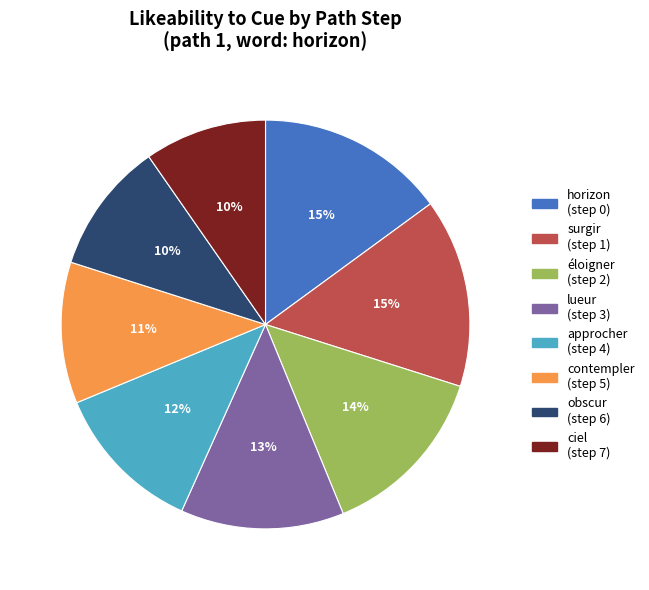

To the nearest percent, what is the difference between the largest and smallest slice percentages?

5%